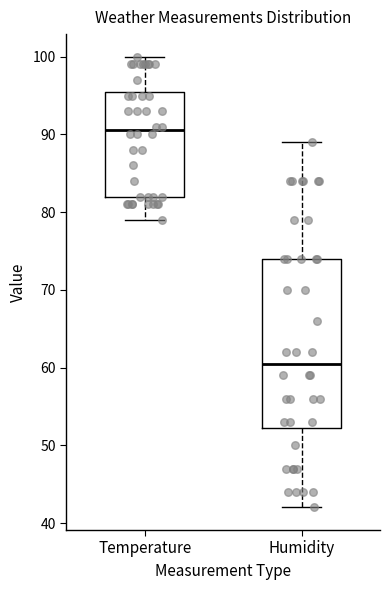

Reading left to right, read every box against the y-axis: the position of its median line, the range the box covers, and the ends of its whiskers. The values are not printed on the chart, so give them approximately, as read against the axis.

Temperature: median 91, box 82 to 96, whiskers 79 to 100
Humidity: median 61, box 52 to 74, whiskers 42 to 89